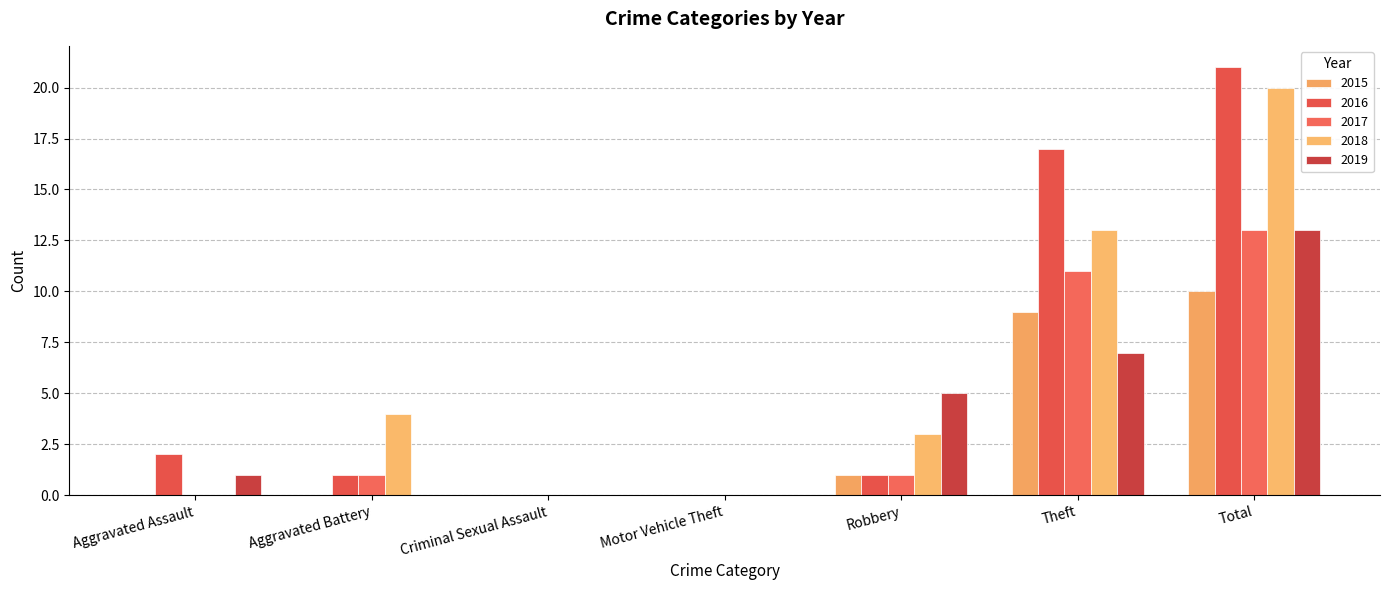

What is the average value of the 2015 series?

3